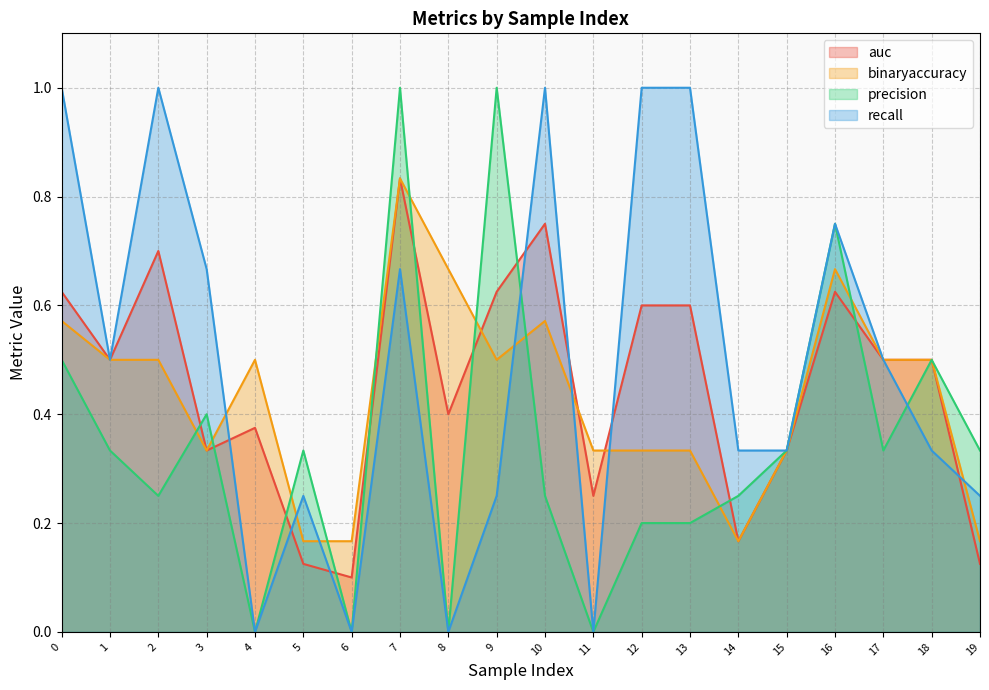

At which category is the sum across all series the highest?

7